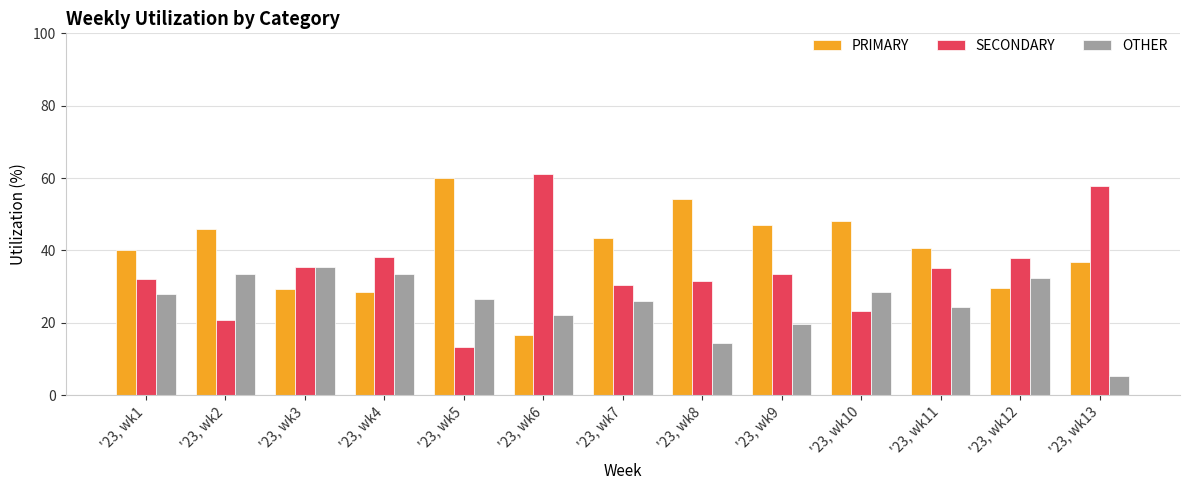

What is the approximate value of SECONDARY at '23, wk7?

30.4